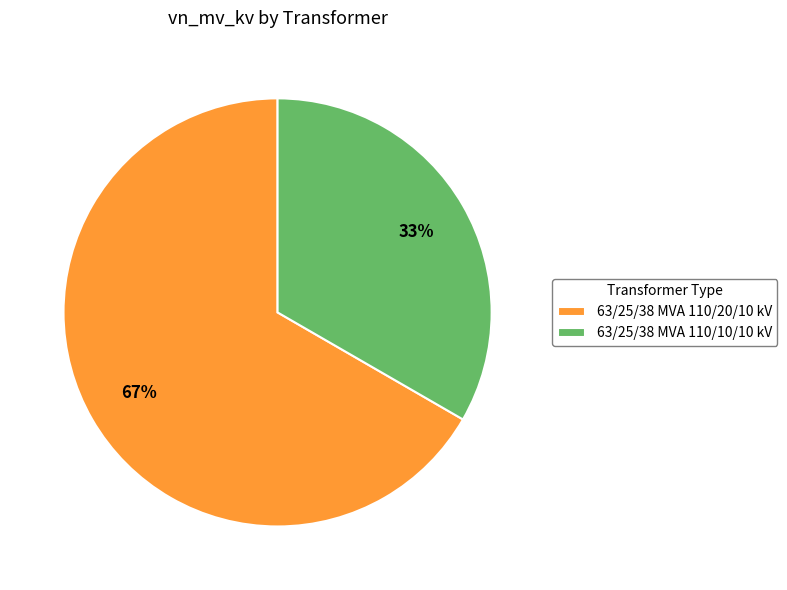

True or false: 63/25/38 MVA 110/20/10 kV accounts for 58% of the total.

False